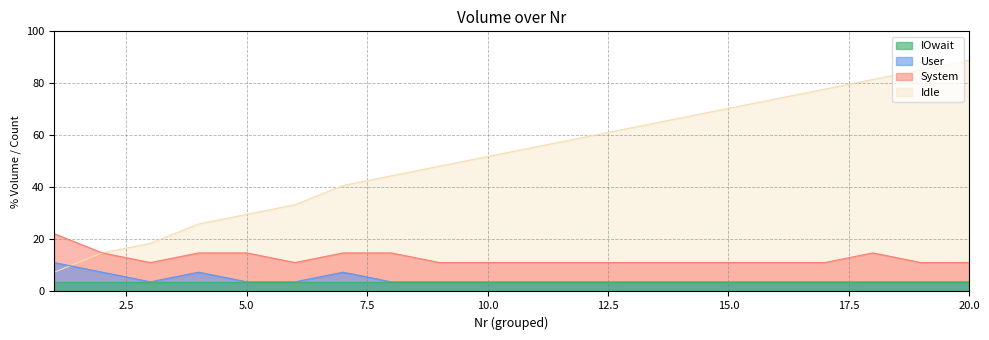

At which label does Cumulative first exceed 55?

11